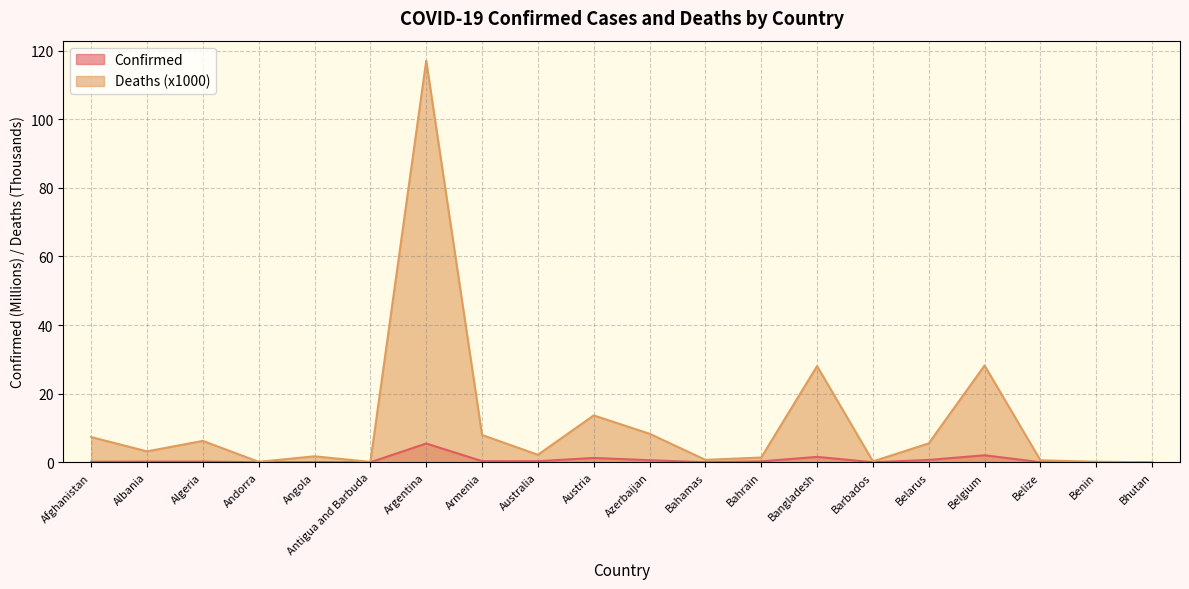

Which series has the largest total across all categories?

Deaths (x1000)